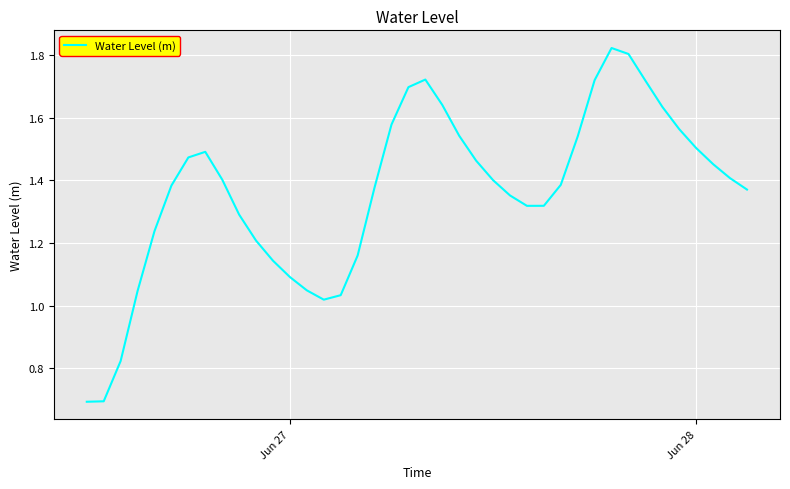

What is the smallest value displayed?

0.7